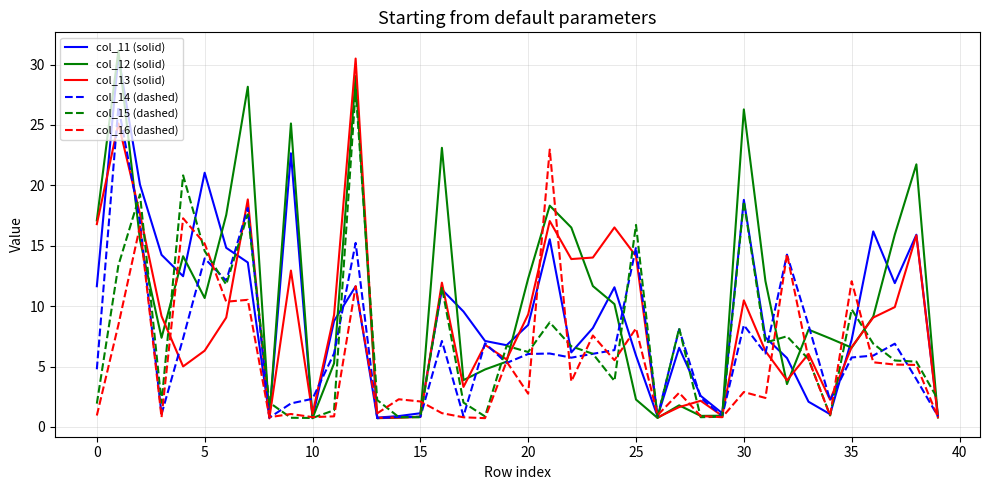

What is the greatest value displayed?

31.1